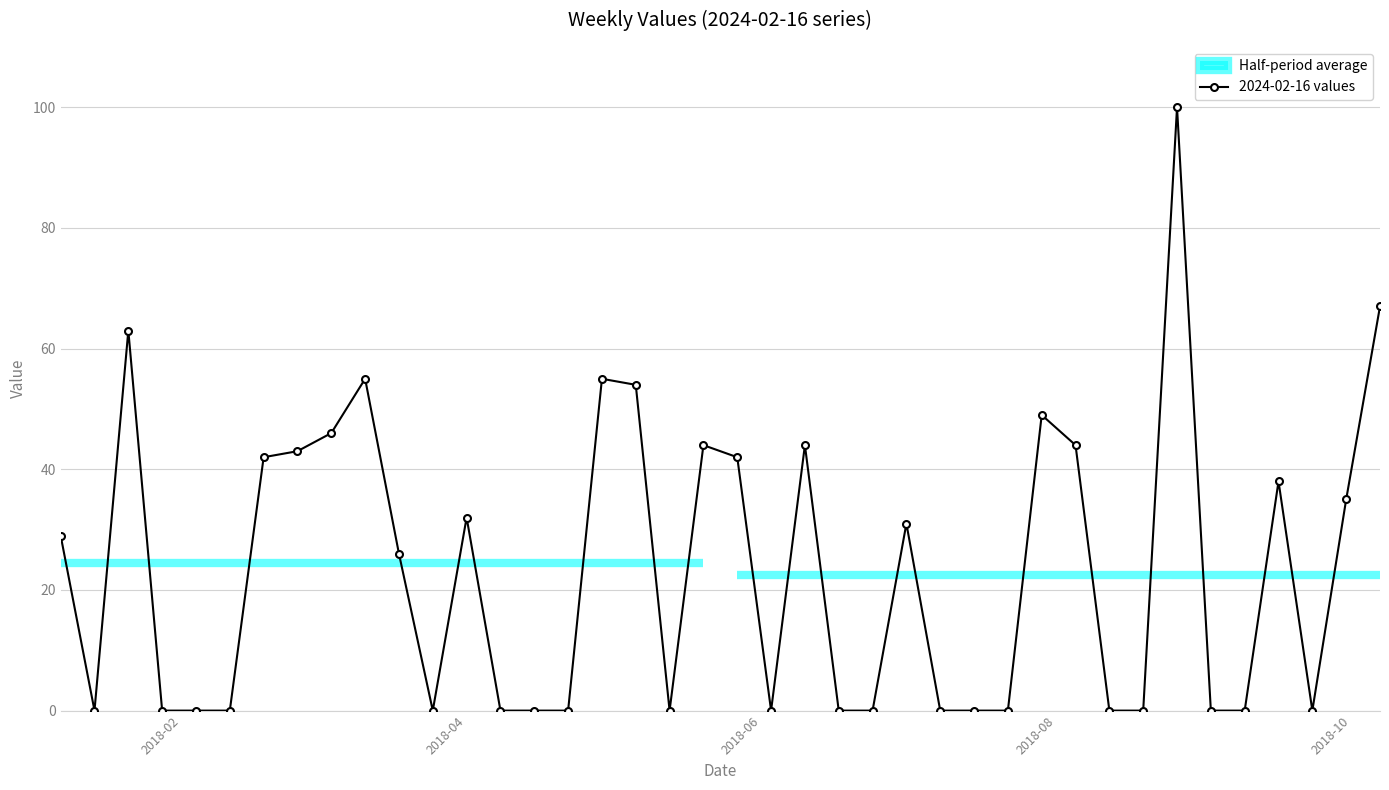

How many lines are shown in the chart?

1